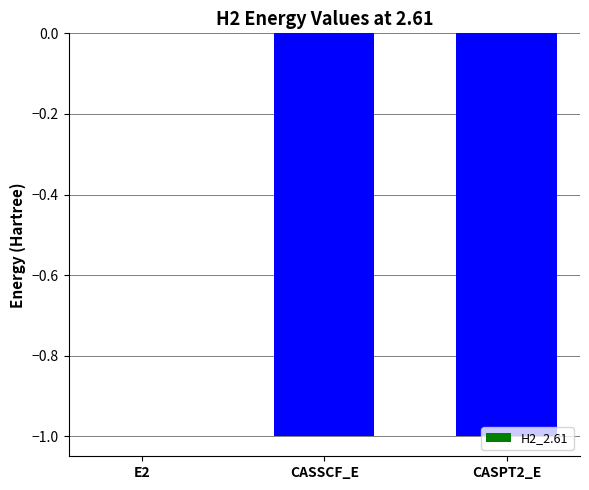

Read the value at CASSCF_E.

-1.0